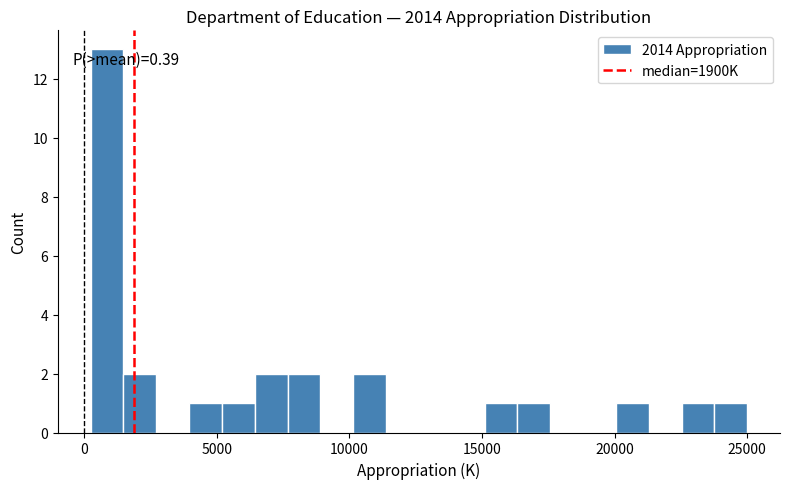

Read against the x-axis, roughly where is the centre of the tallest bar?

1000